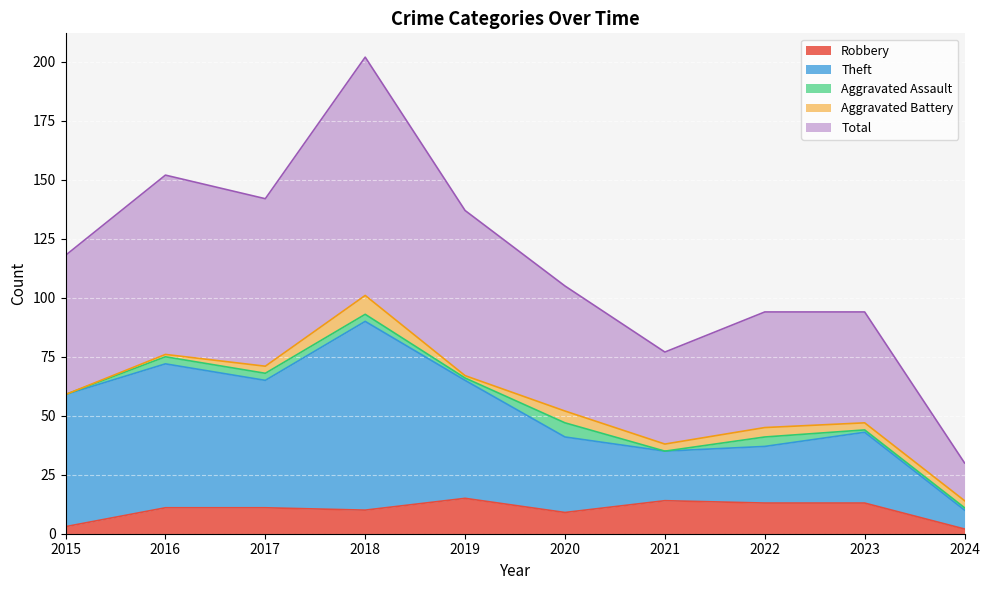

What is the greatest value displayed?

202